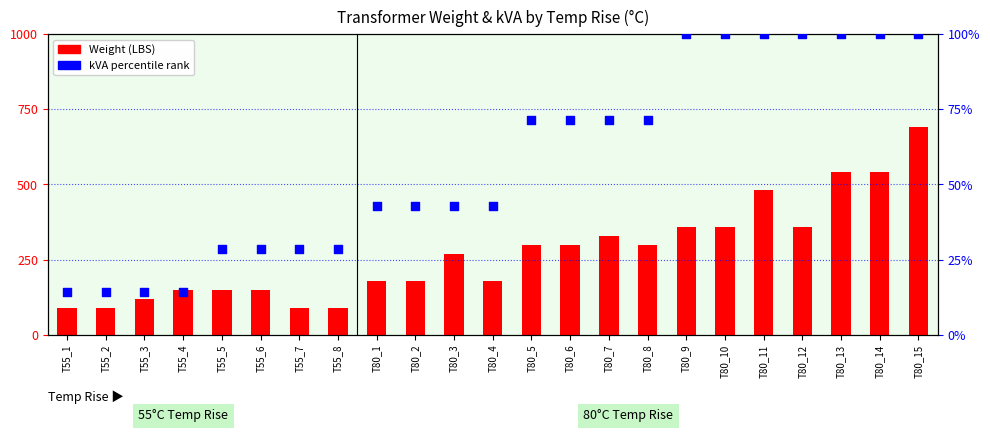

Which series has the widest spread of Y values?

Weight (LBS)